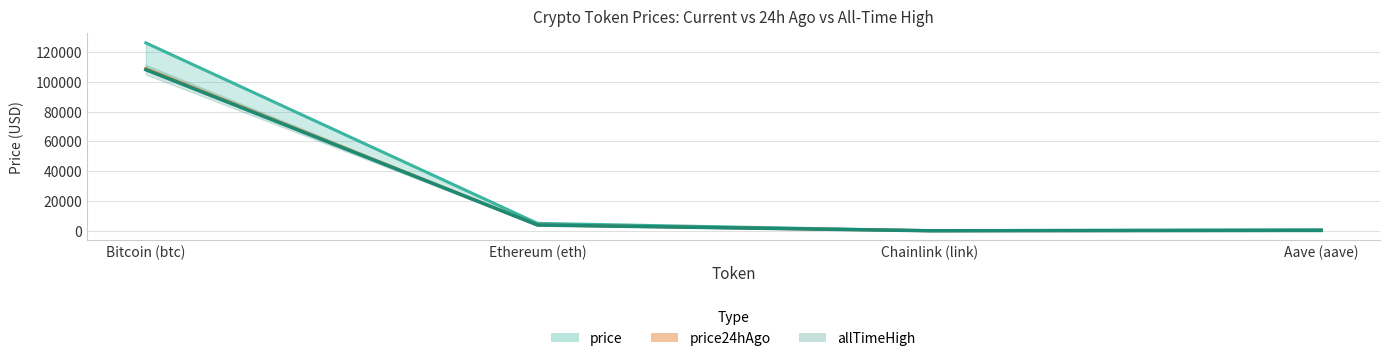

Count the number of categories in the chart.

4